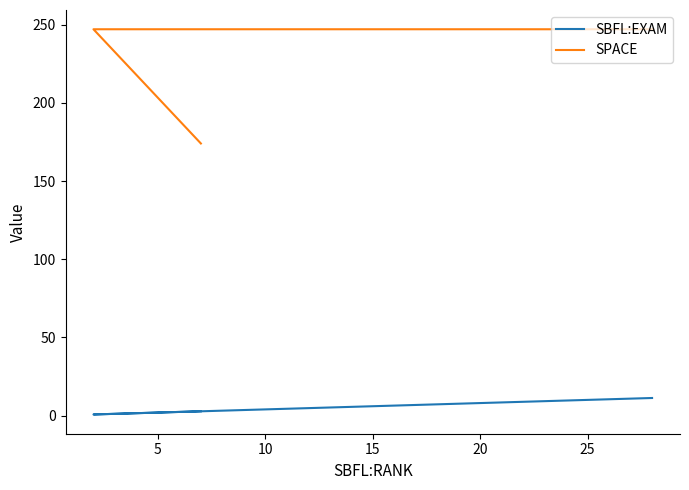

What is the greatest value displayed?

247.0